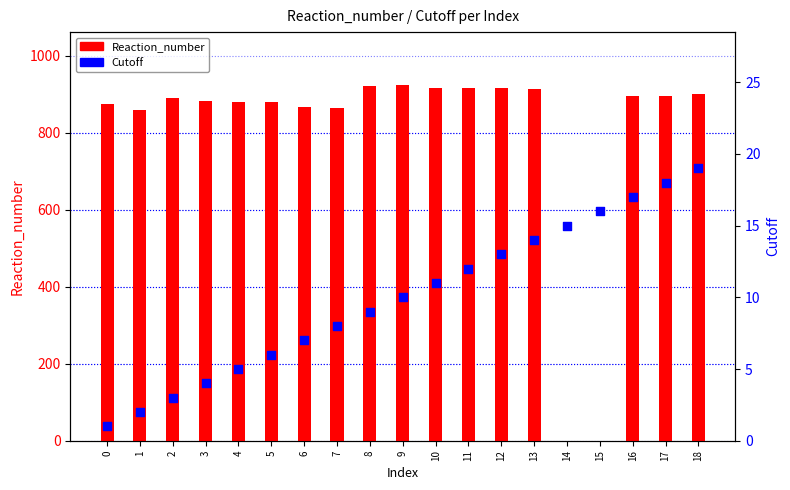

At how many categories does at least one series exceed 727?

17